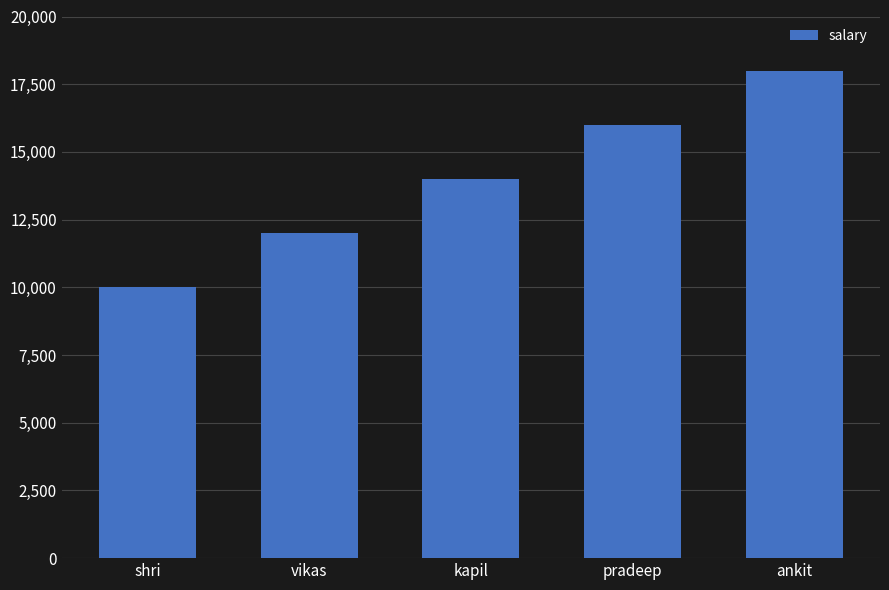

Count the number of categories in the chart.

5